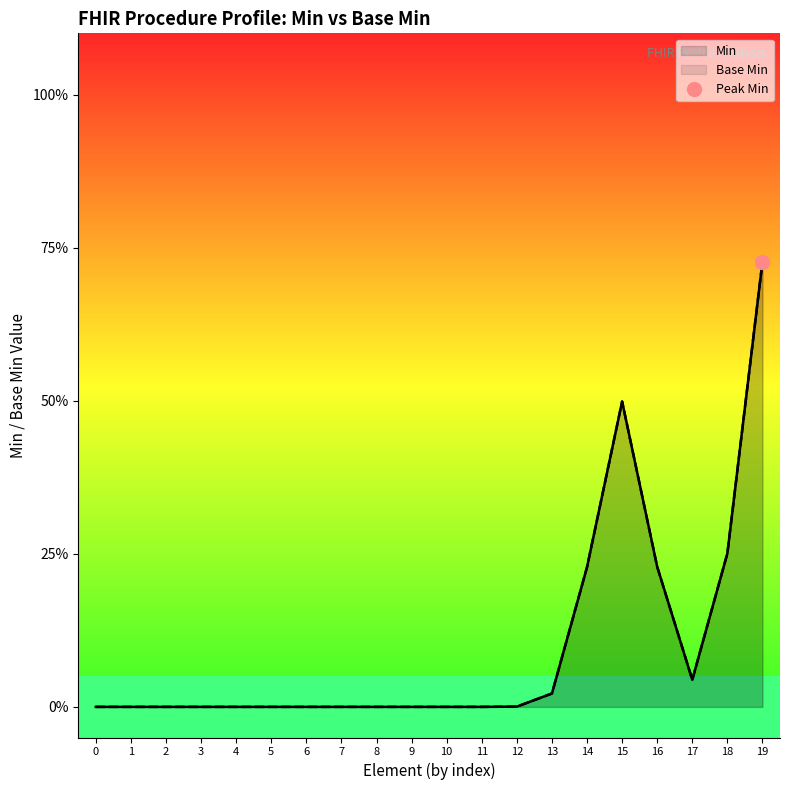

How many data points does each series have?

20